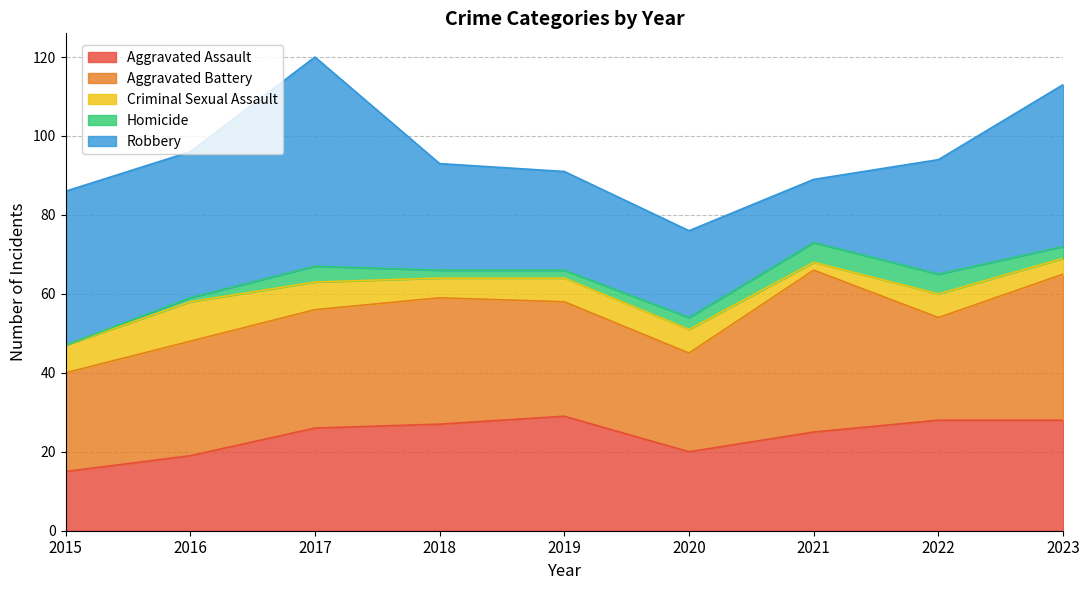

True or false: Criminal Sexual Assault has a value of 5 at 2018.

True